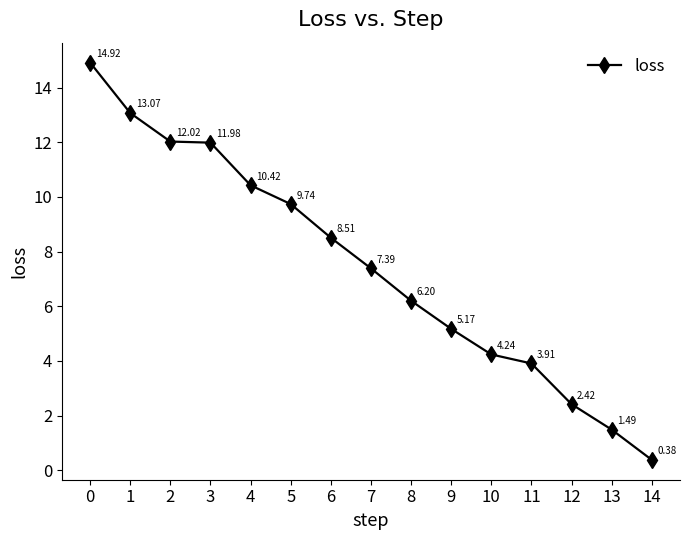

What is the change in value from 8 to 11?

-2.3